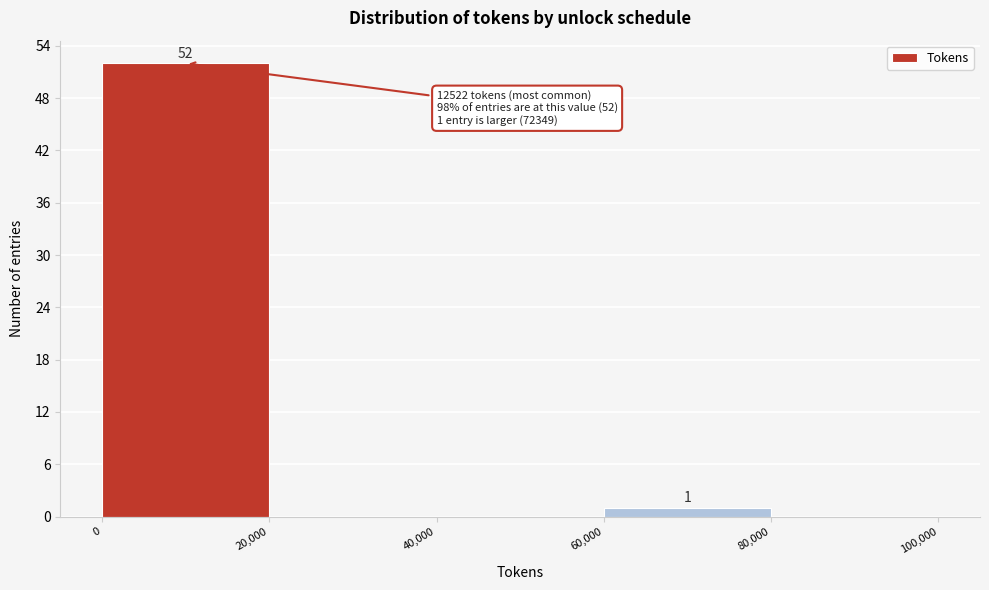

Over which range of the x-axis is the bar tallest?

0 to 20,000